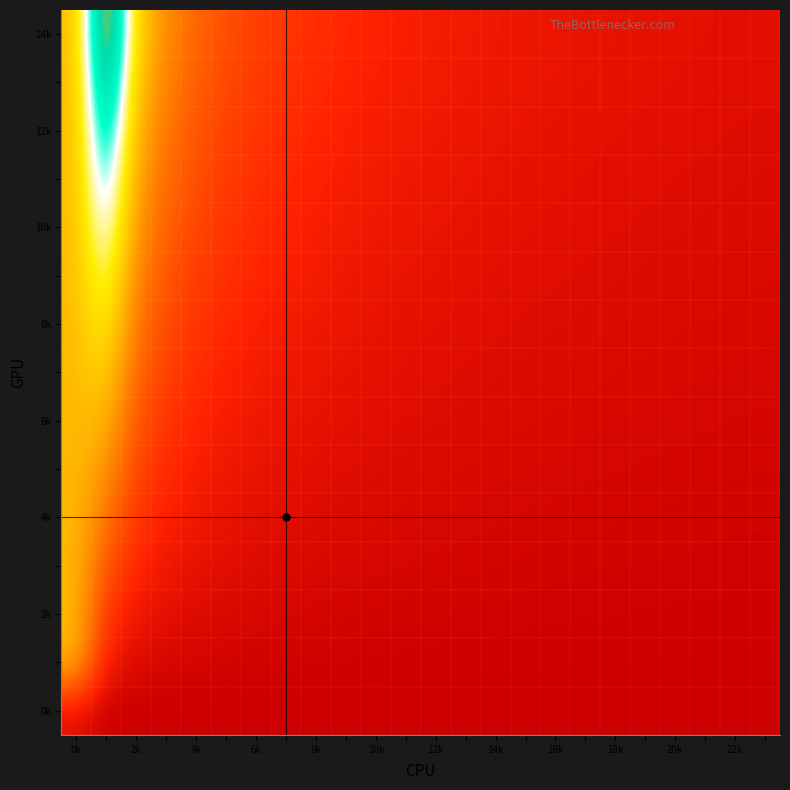

Count the number of data series in this chart.

15